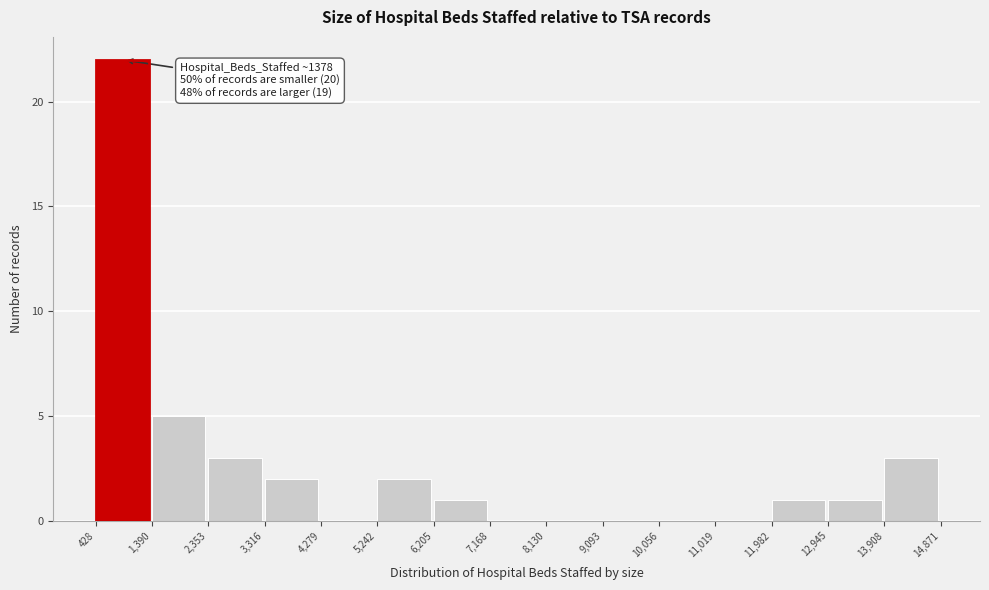

Which range on the x-axis has the tallest bar?

428 to 1,390